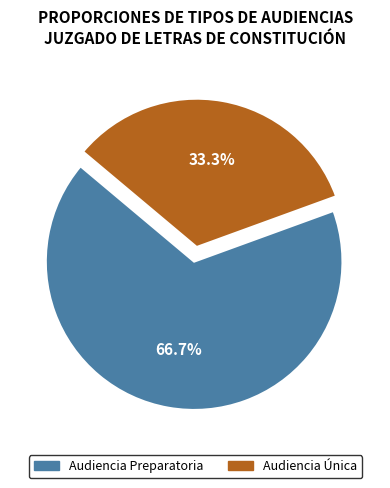

Which slice is the smallest?

Audiencia Única